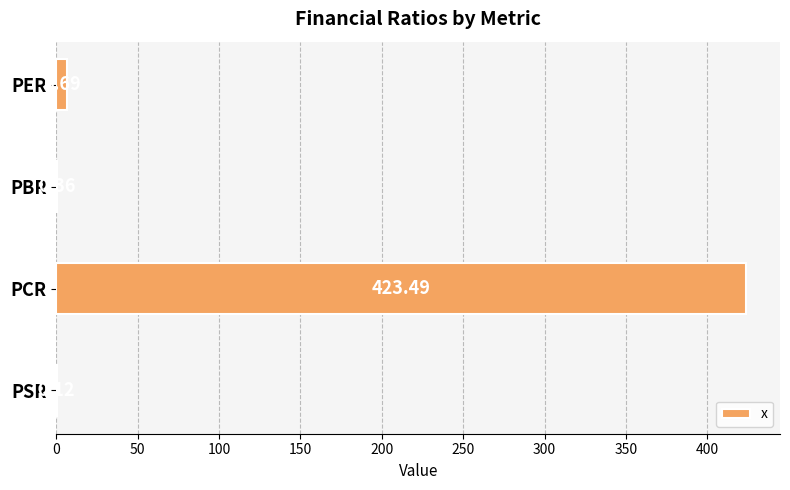

What is the greatest value displayed?

423.5